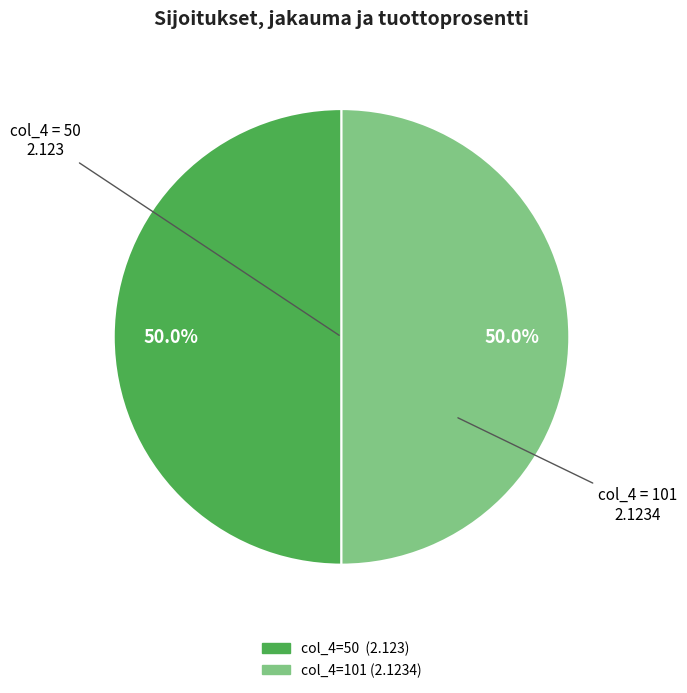

Rank the categories by value from lowest to highest.

50, 101